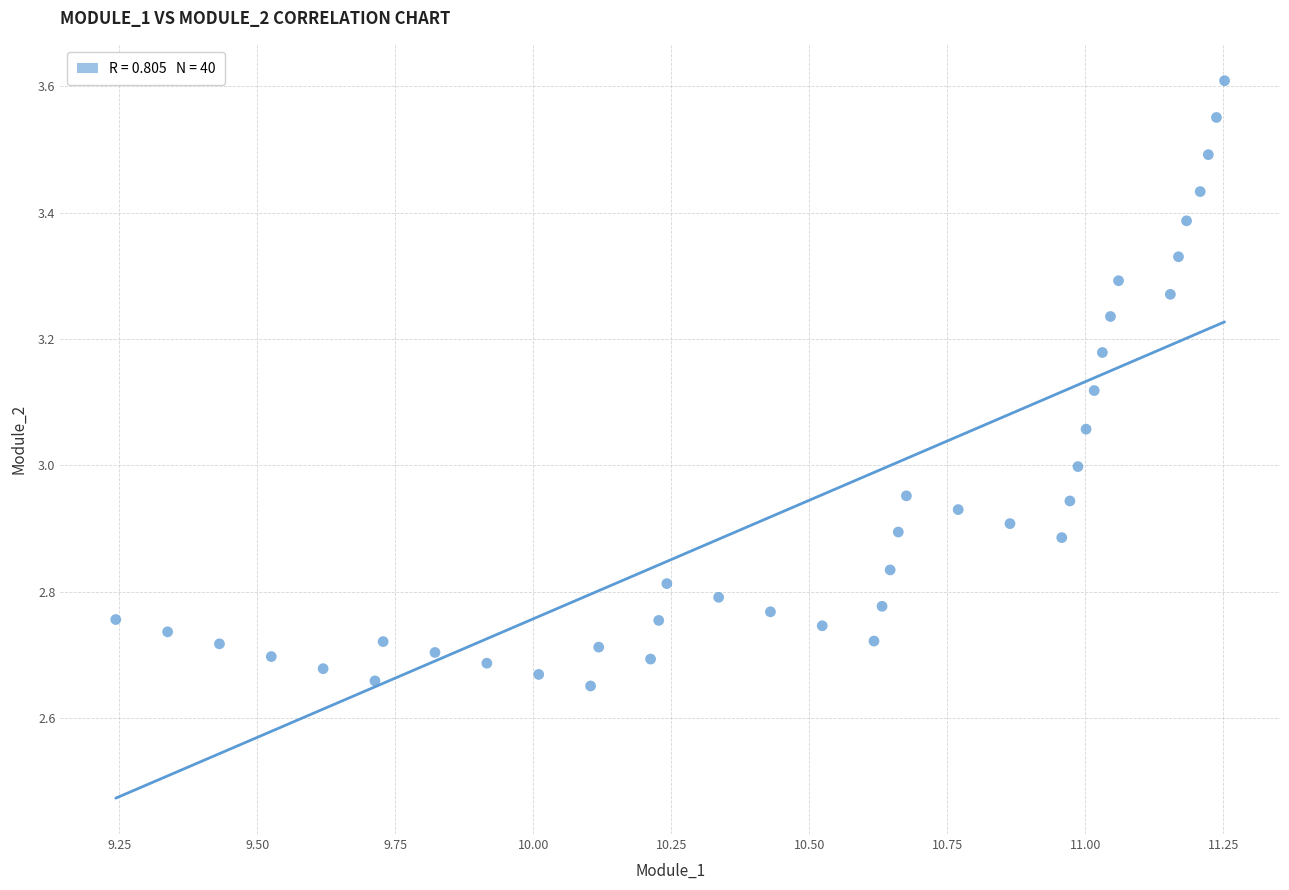

What is the range of Y values (max minus min)?

1.0